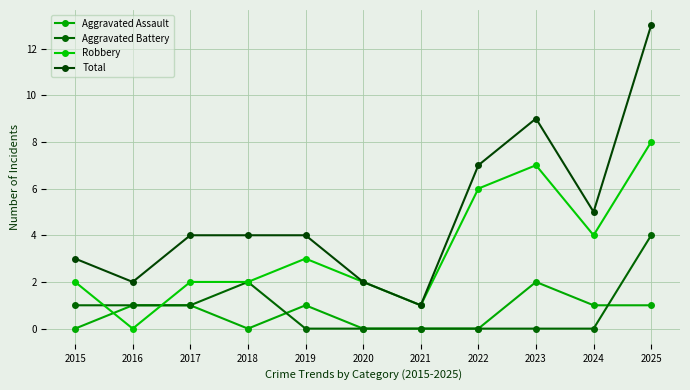

What is the value of the Robbery point at the 7th from the left?

1